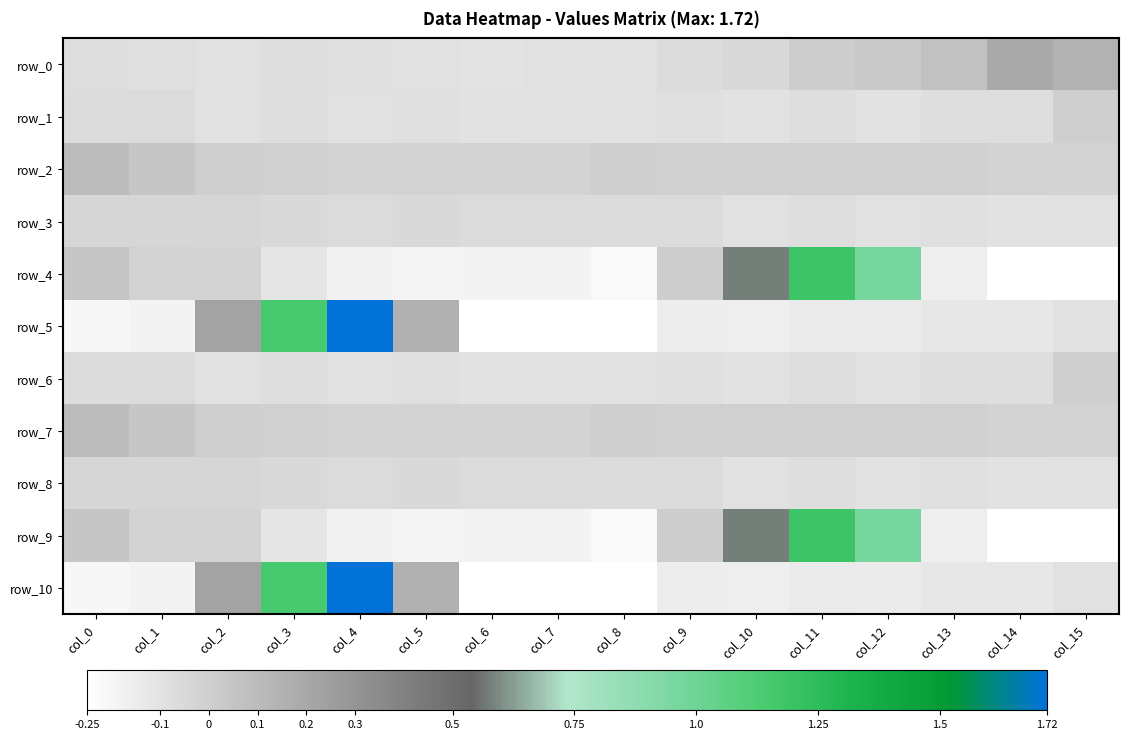

Which series changed the most between col_1 and col_10?

row_4